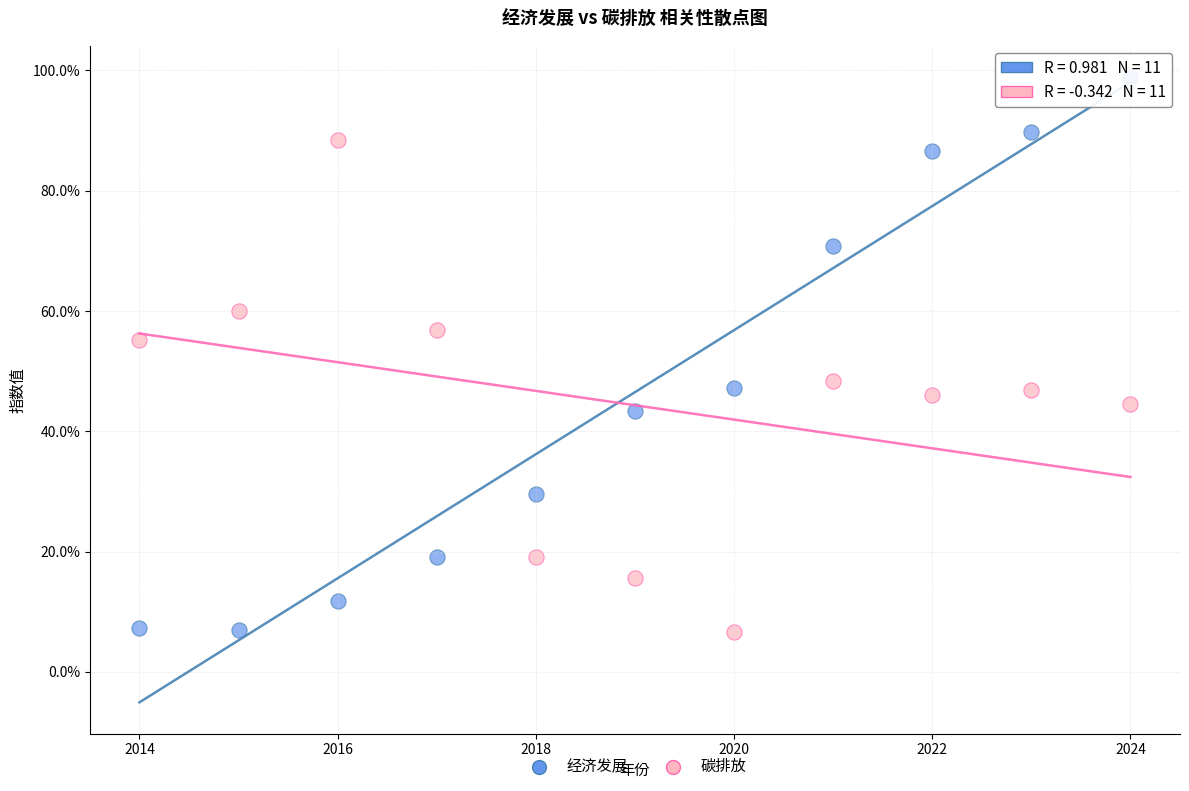

What are all the series names shown in the legend?

经济发展, 碳排放